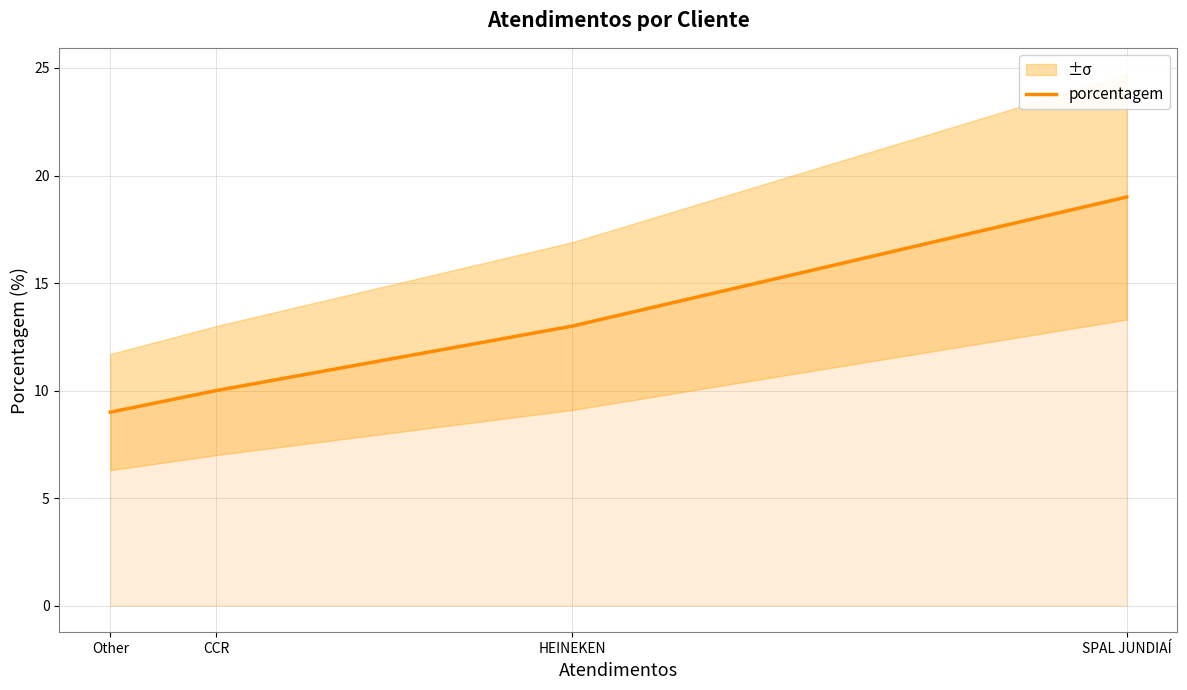

At which label is the value closest to 14?

HEINEKEN